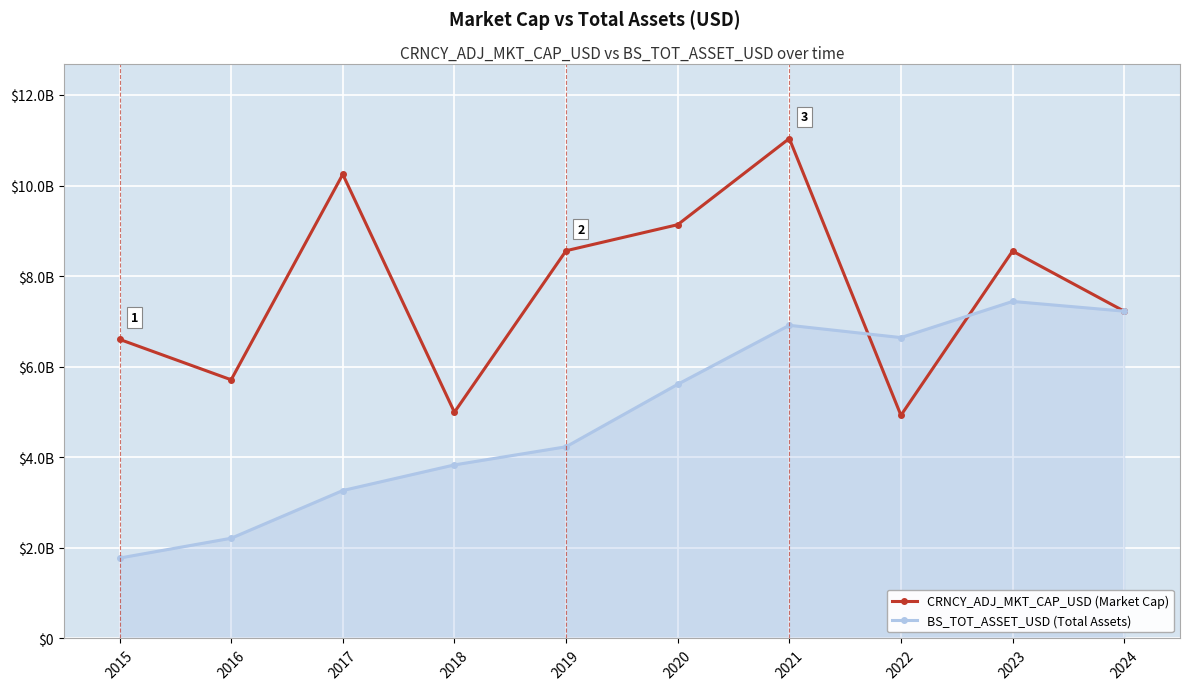

The value of CRNCY_ADJ_MKT_CAP_USD (Market Cap) at 2022 is 7144608971.0. True or false?

False